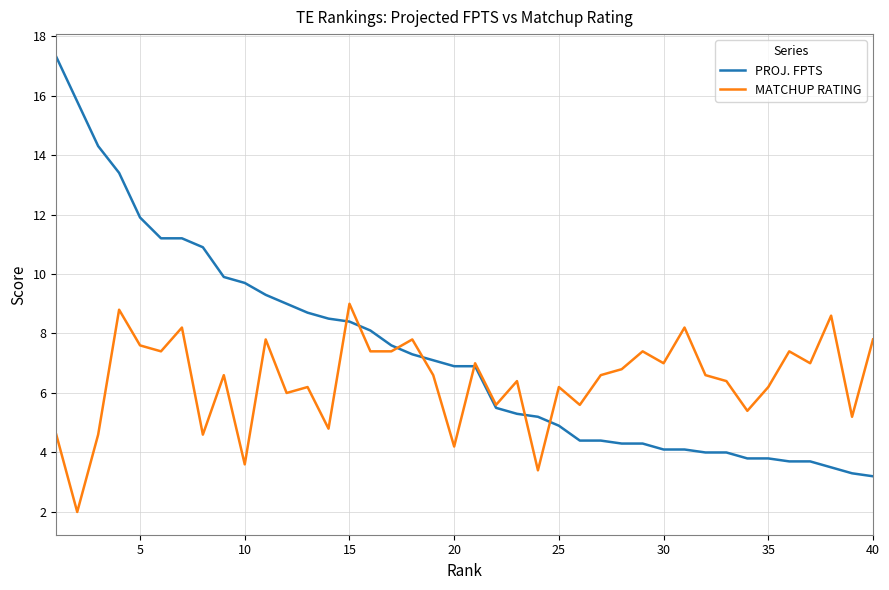

Rank the series by their average value, from highest to lowest.

PROJ. FPTS, MATCHUP RATING